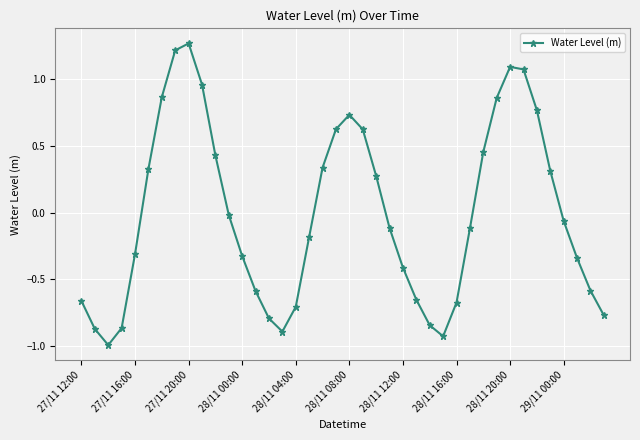

How many interior local valleys (lower than both neighbors) does the data have?

3